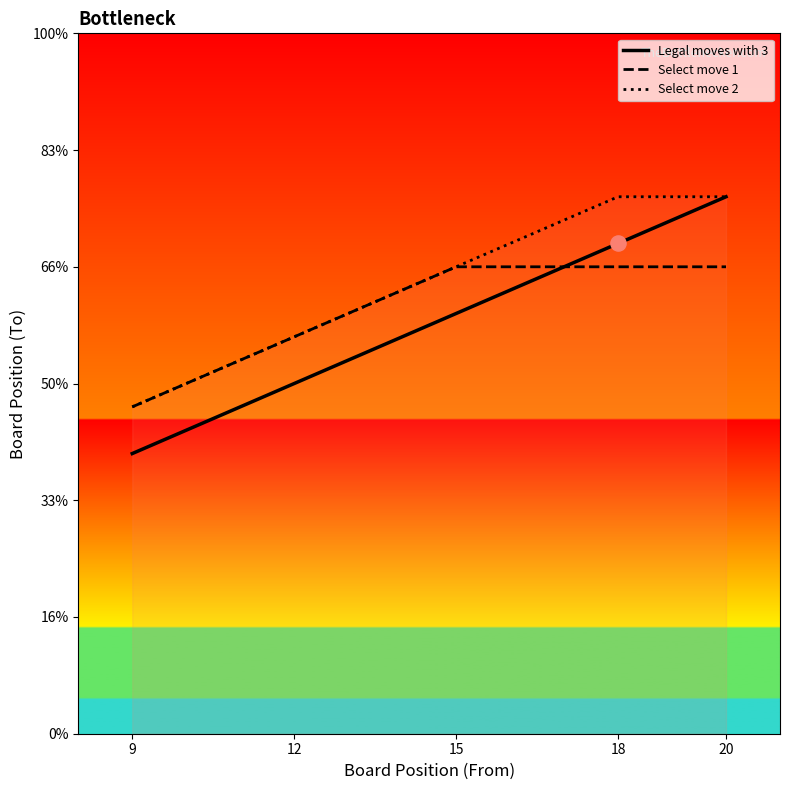

Which series has the largest total across all categories?

Select move 2